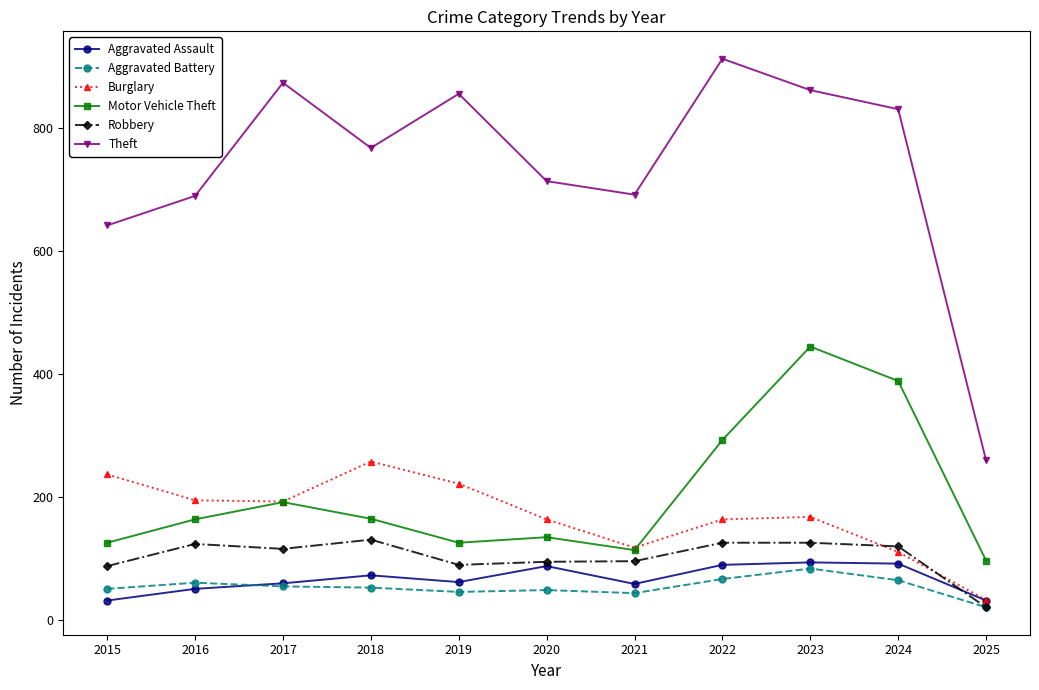

Where is Robbery nearest to the value 75?

2015